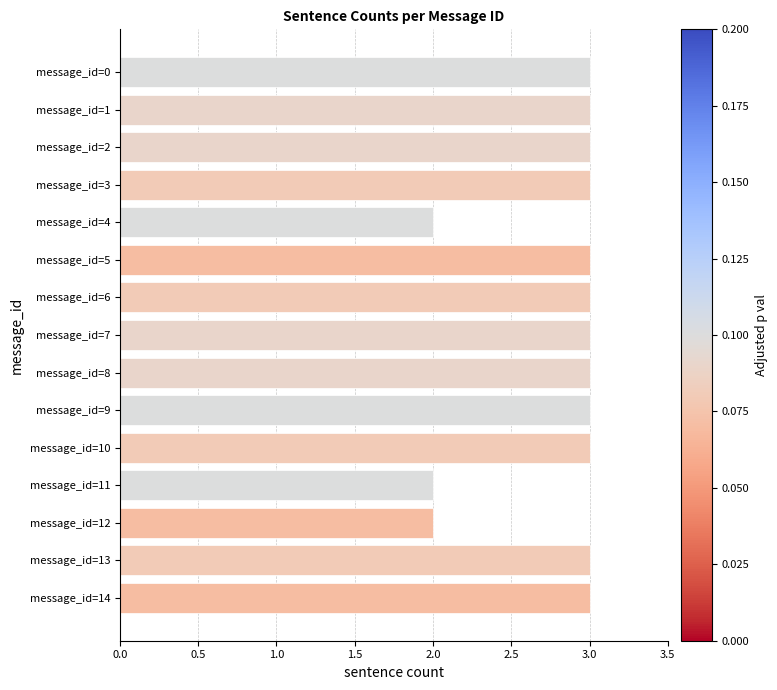

Reading top to bottom, transcribe all the data shown in this chart.

message_id=0=3	message_id=1=3	message_id=2=3	message_id=3=3	message_id=4=2	message_id=5=3	message_id=6=3	message_id=7=3	message_id=8=3	message_id=9=3	message_id=10=3	message_id=11=2	message_id=12=2	message_id=13=3	message_id=14=3